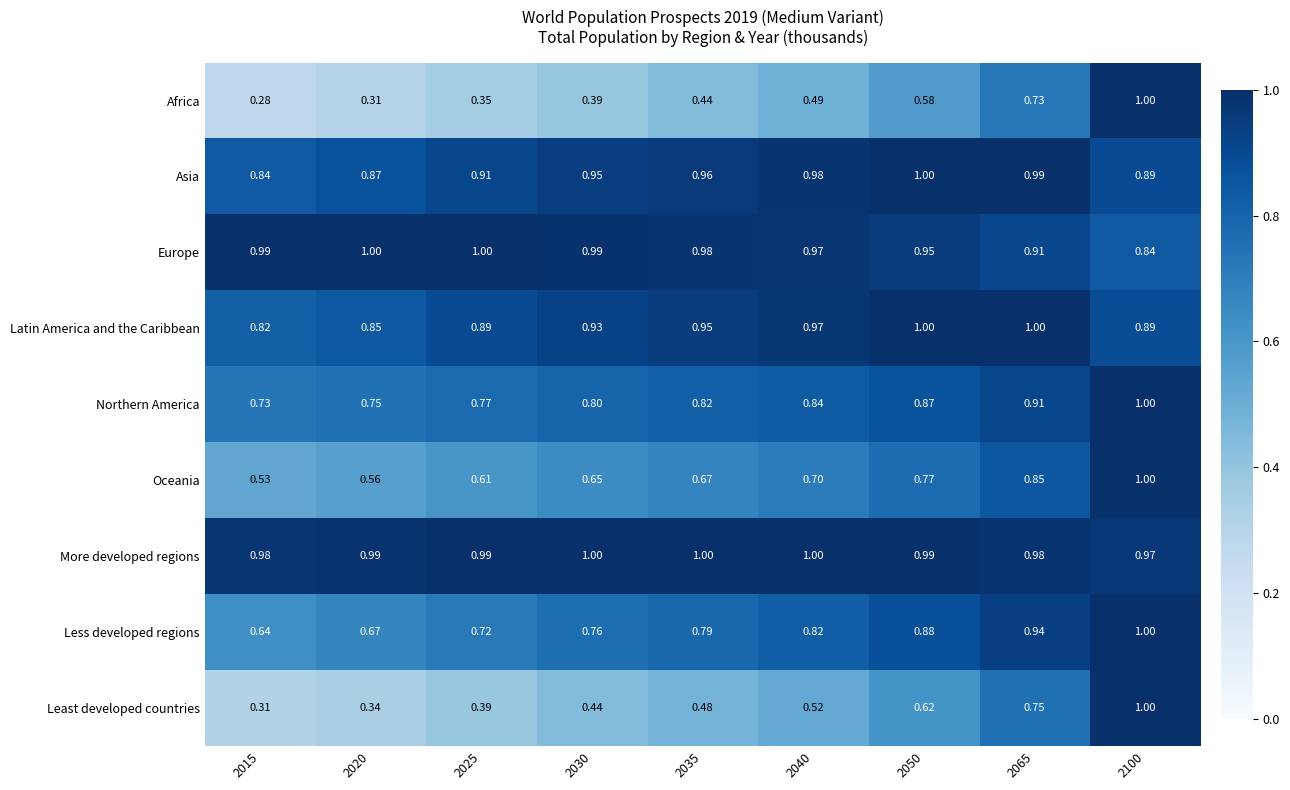

What is the total value across all series at 2050?

7.7